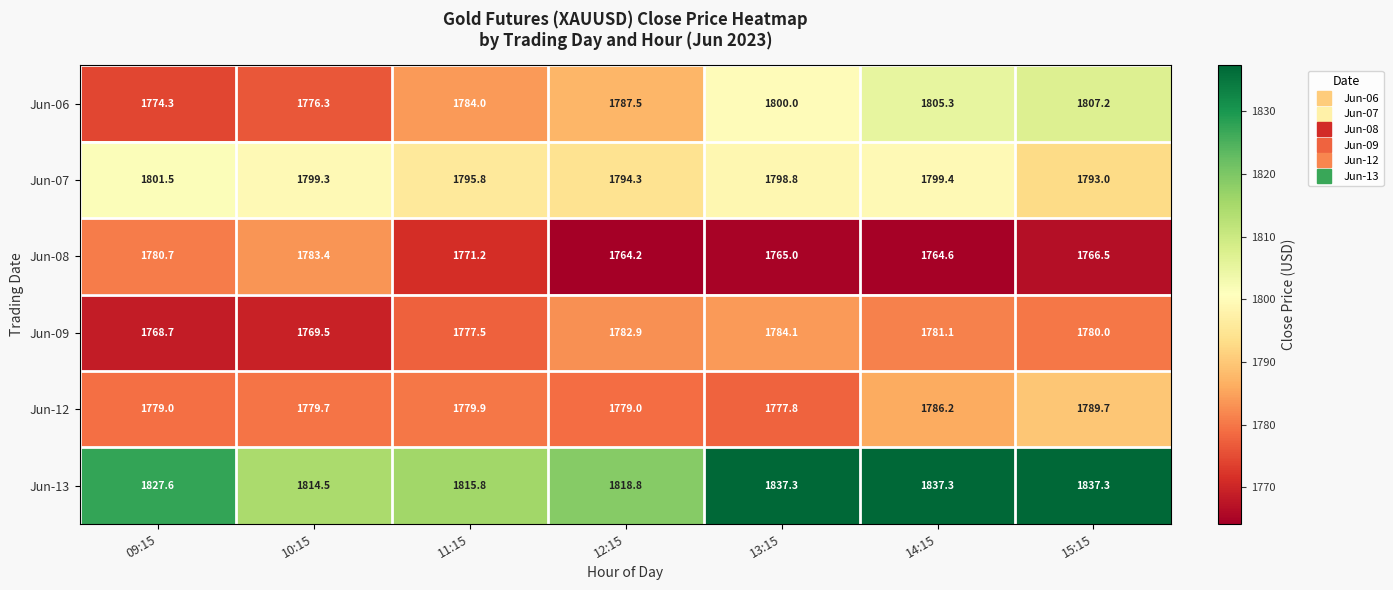

What is the difference between the Jun-08 values at 14:15 and 11:15?

6.6